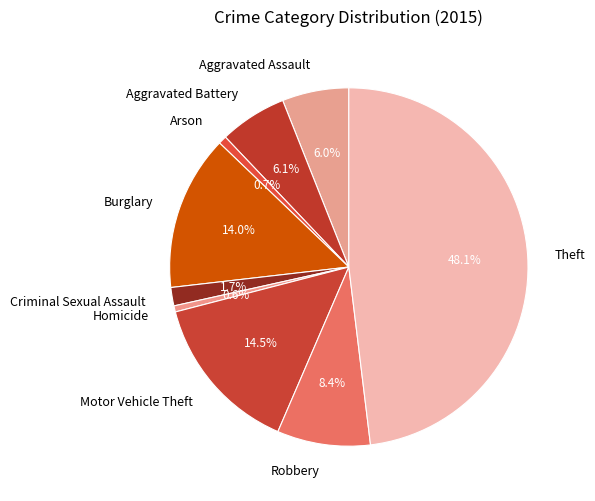

Is there any slice that represents more than half of the pie?

No